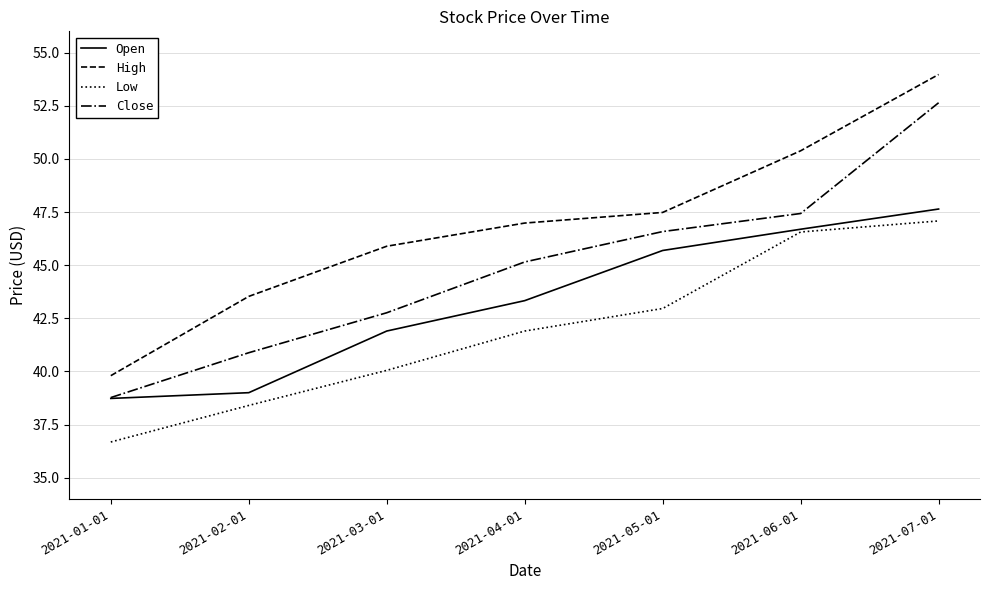

At which label does Close first exceed 45?

2021-04-01